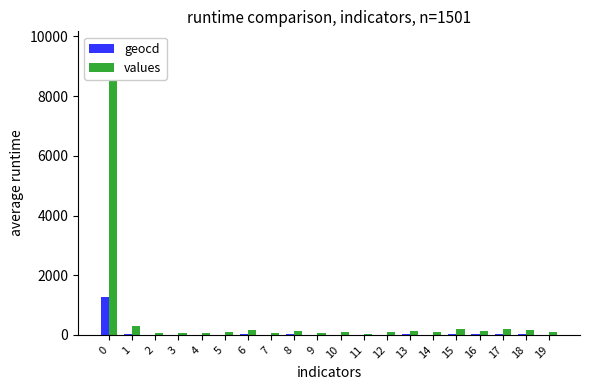

Reading left to right, list all the values displayed in this chart.

geocd: 1265	41	7	9	7	13	21	7	15	8	11	6	11	16	13	28	15	24	22	13
values: 9686	313	53	68	53	99	160	53	114	61	84	45	84	122	99	214	114	183	168	99